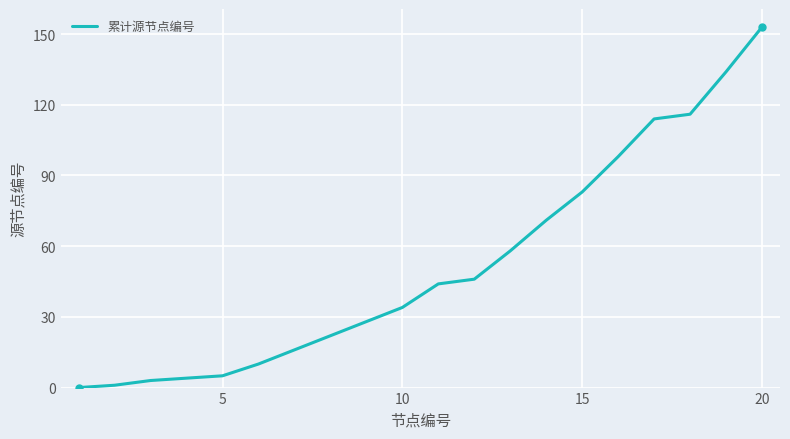

What is the difference between the second highest and minimum values?

134